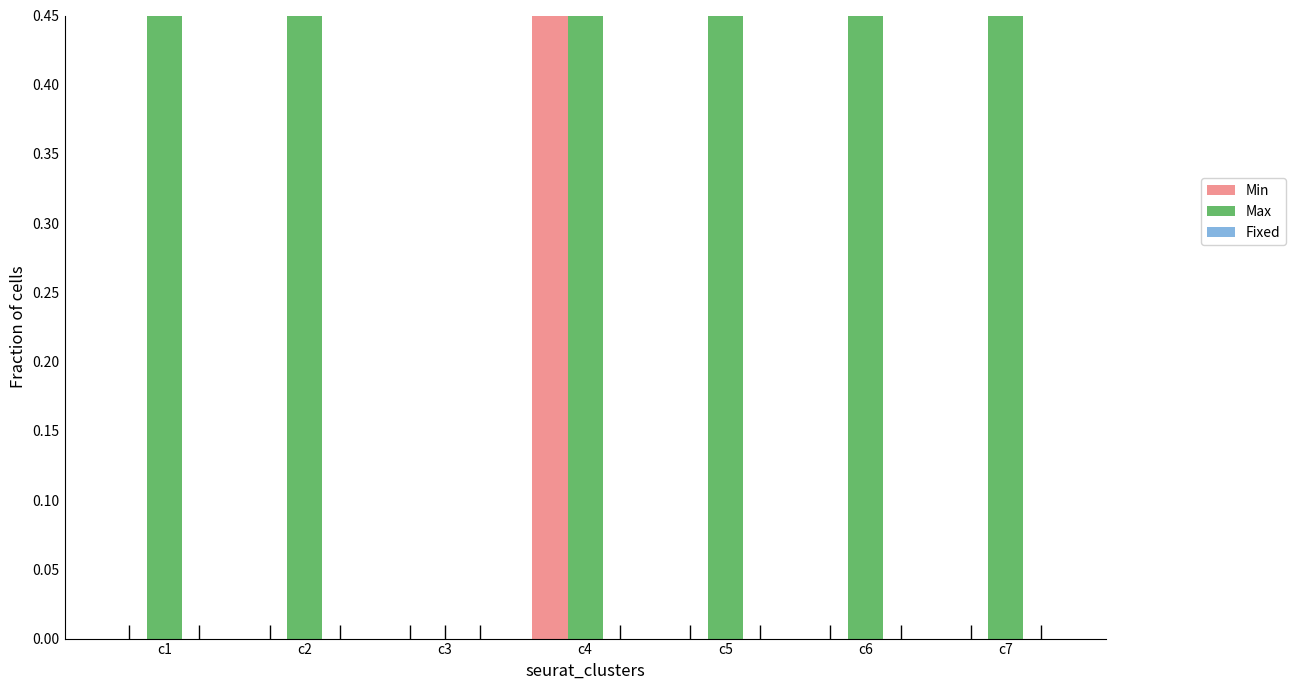

The Min series shows -1 at c5. True or false?

False